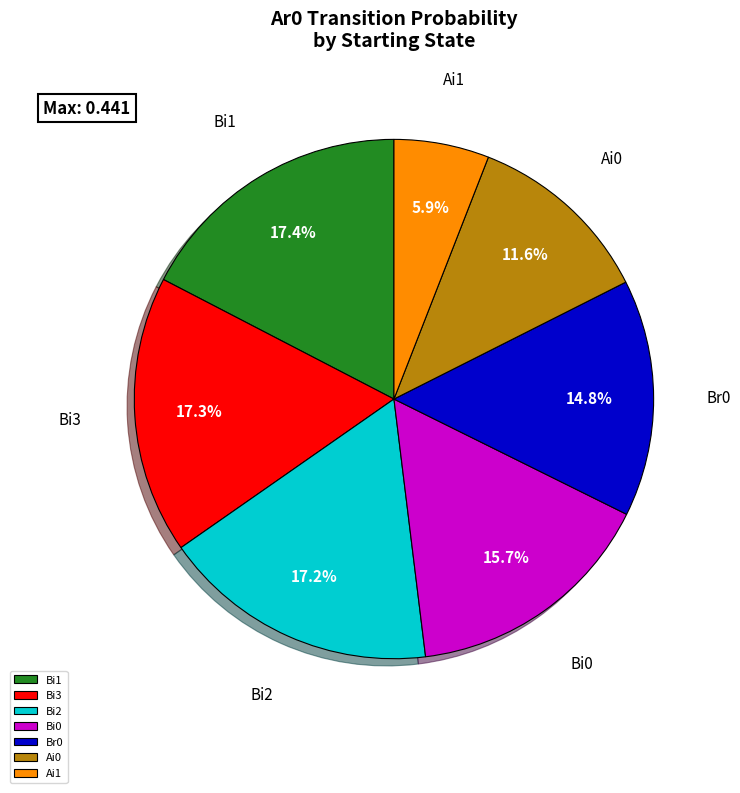

Is the sum of Bi2 and Br0 greater than half?

No